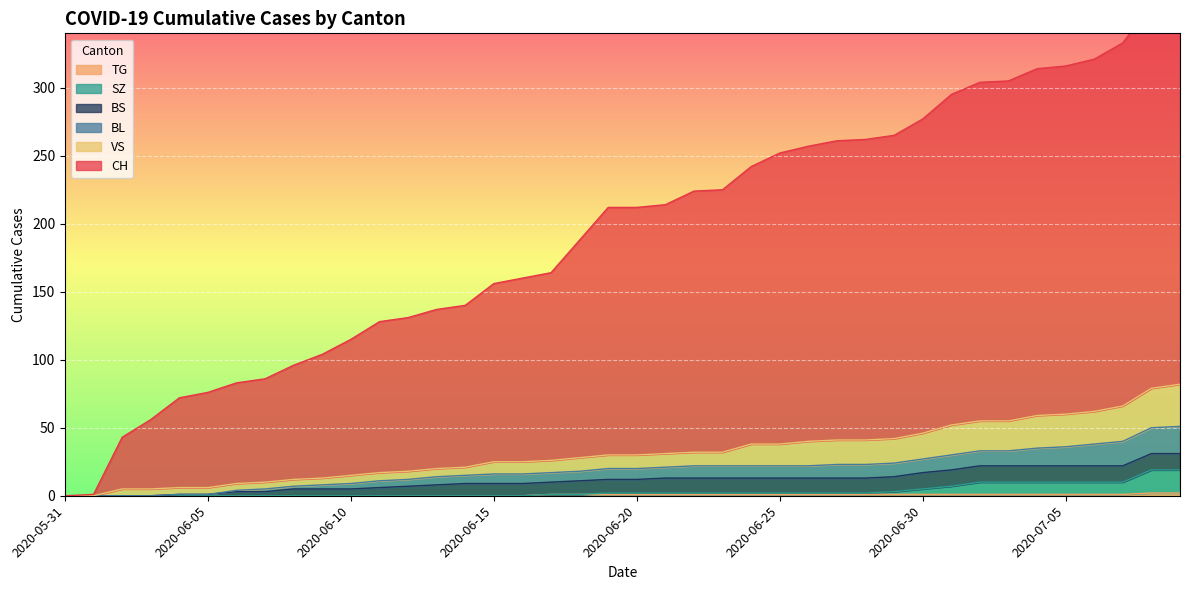

The SZ series shows 7 at 2020-06-13. True or false?

False